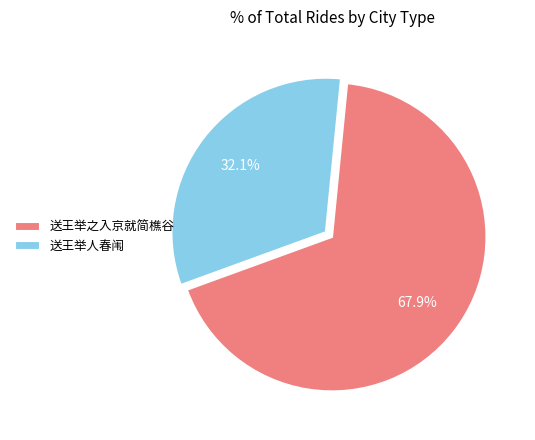

To the nearest percent, what is the average slice percentage?

50%